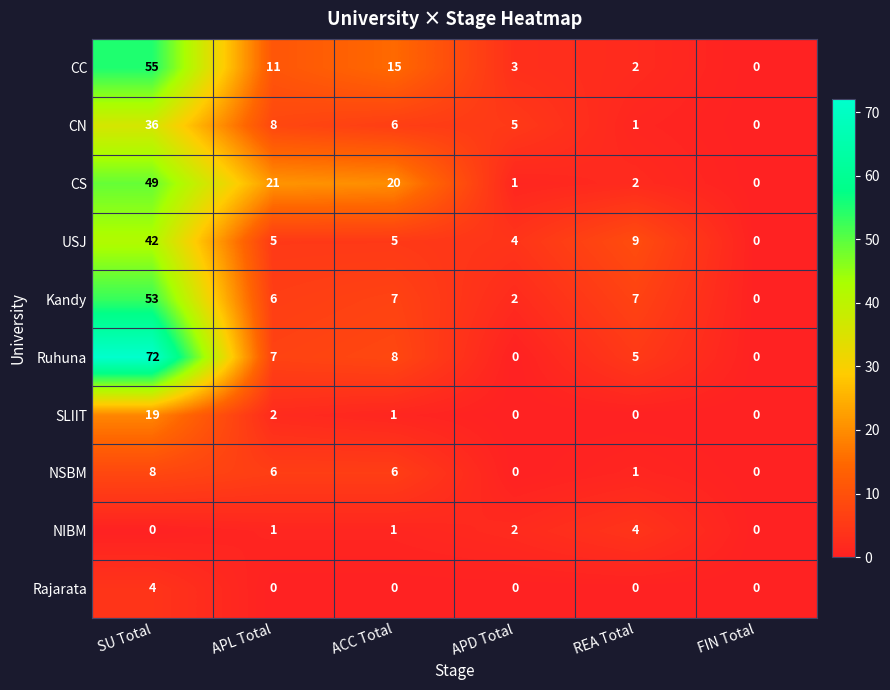

How many positive values does the CN series have?

5